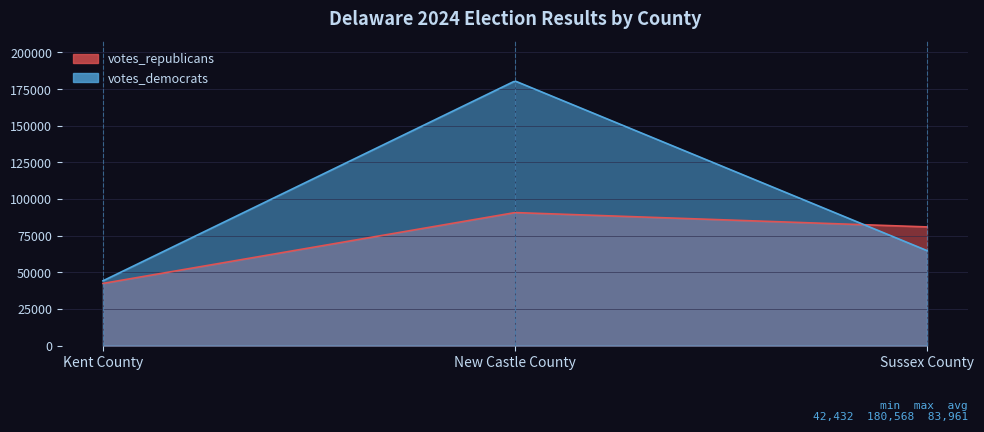

Between Kent County and Sussex County, which series saw the biggest shift?

votes_republicans